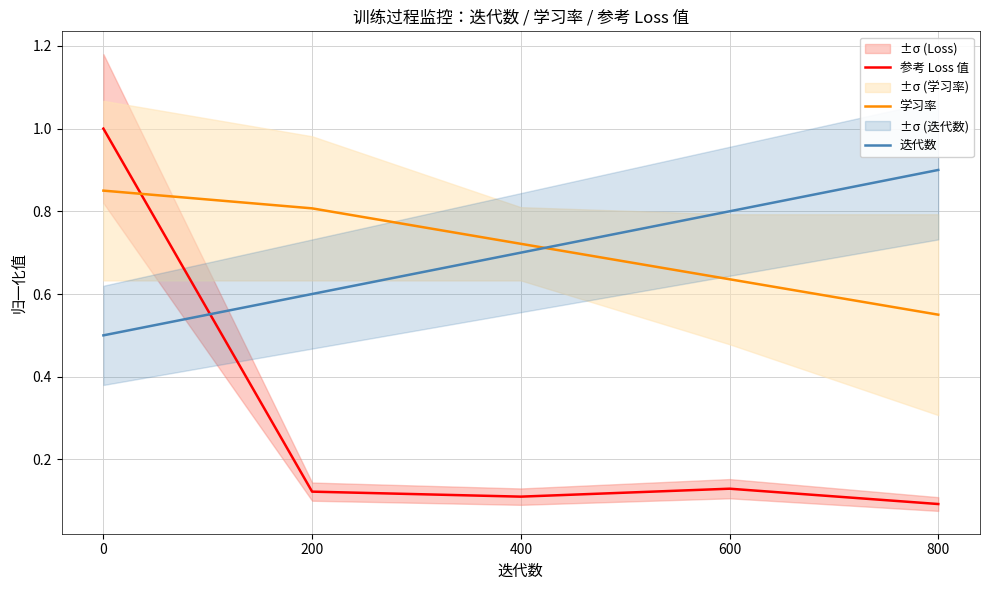

At how many categories does at least one series exceed 0?

5